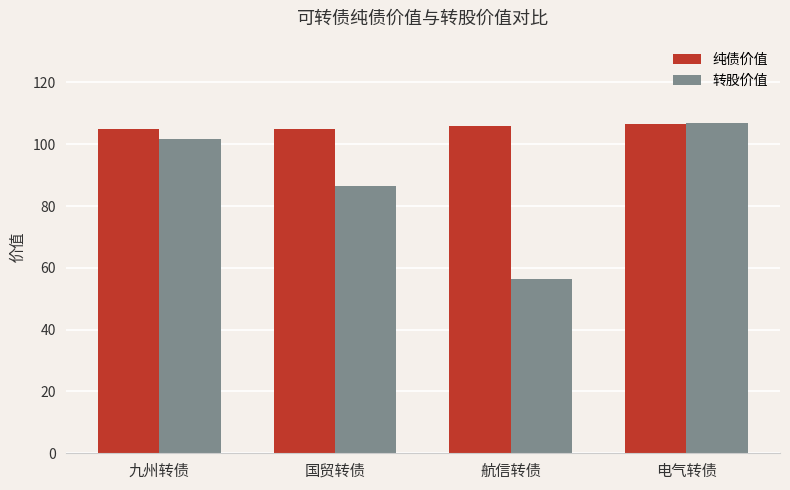

Reading left to right, transcribe all the data shown in this chart.

纯债价值: 105.0	105.0	105.9	106.5
转股价值: 101.9	86.6	56.3	106.8